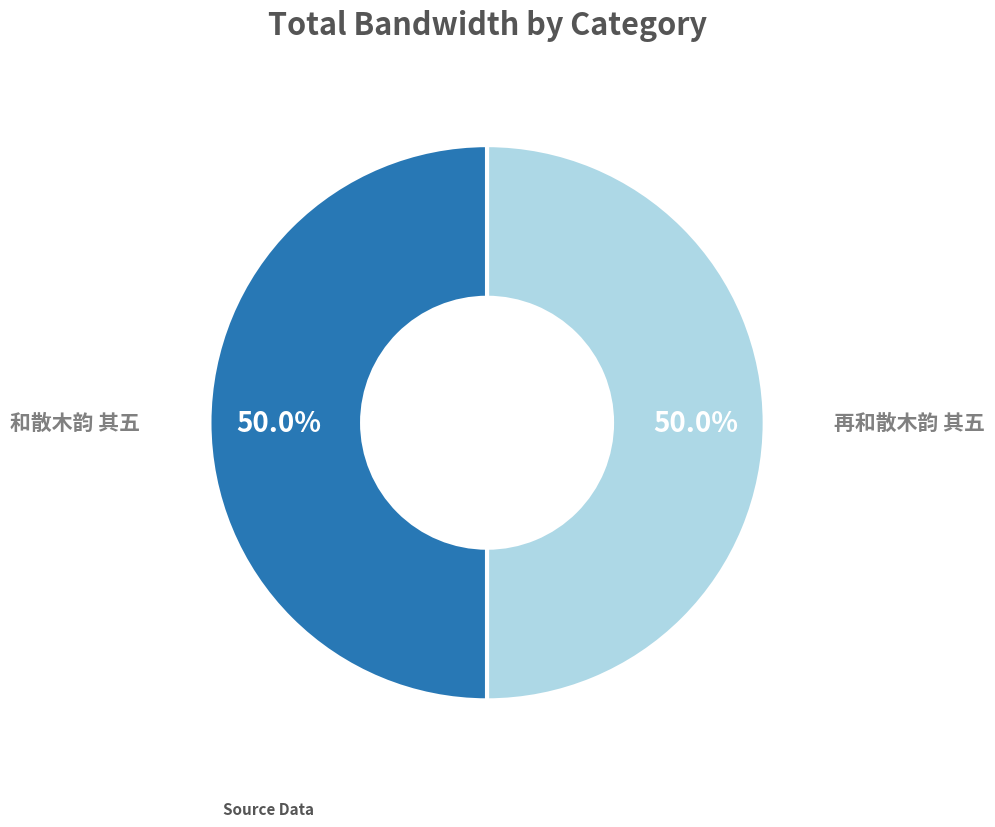

How many slices are in this pie chart?

2